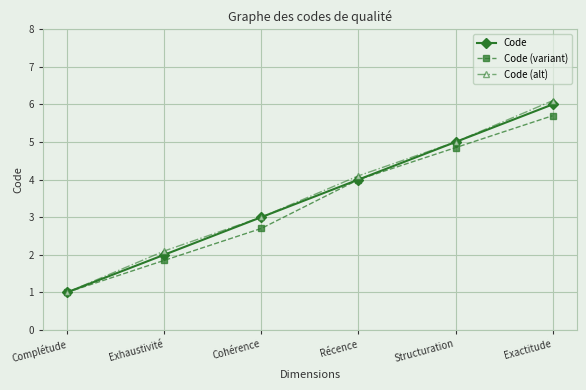

True or false: Code (alt) has a value of 1.0 at Complétude.

True